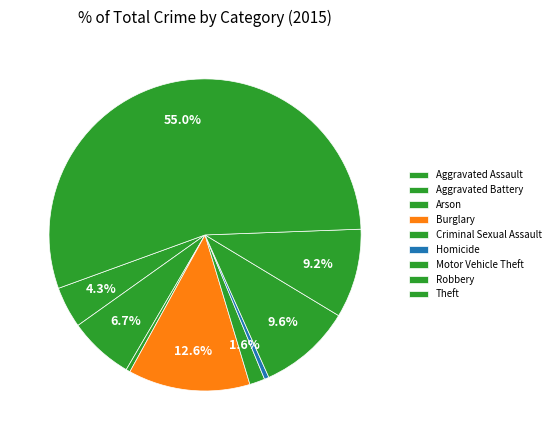

Count the number of slices in the pie.

9